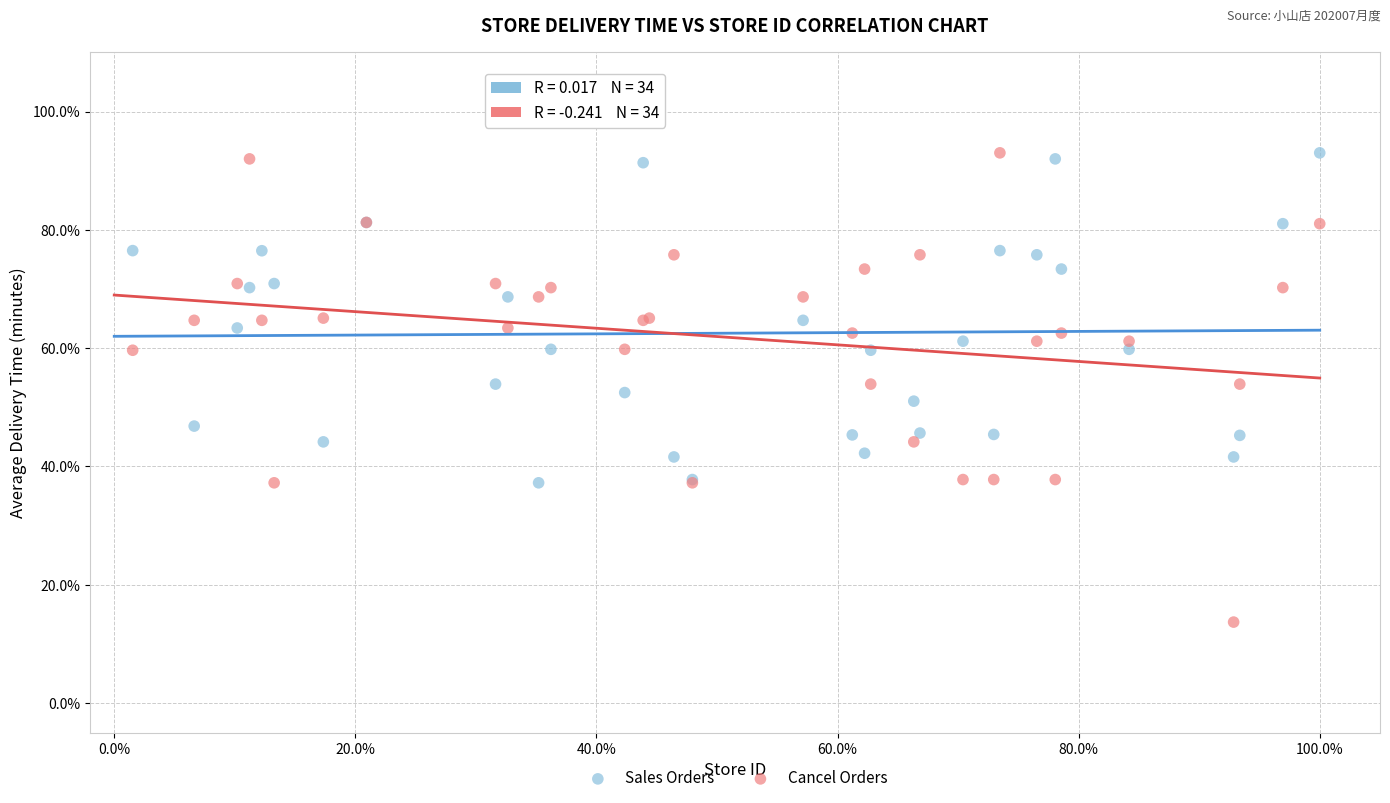

What are all the series names shown in the legend?

Sales Orders, Cancel Orders